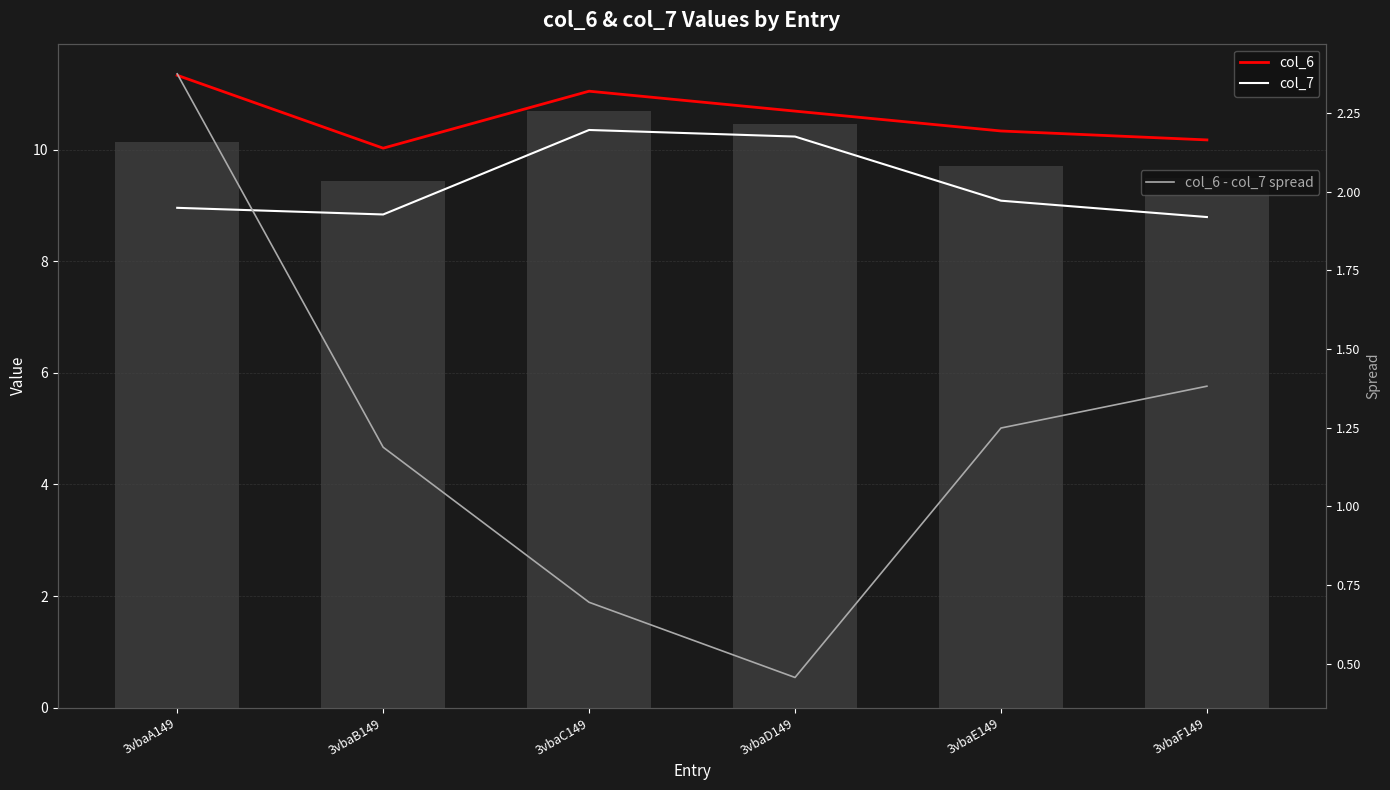

List the labels in order of col_6 - col_7 spread value, smallest first.

3vbaD149, 3vbaC149, 3vbaB149, 3vbaE149, 3vbaF149, 3vbaA149